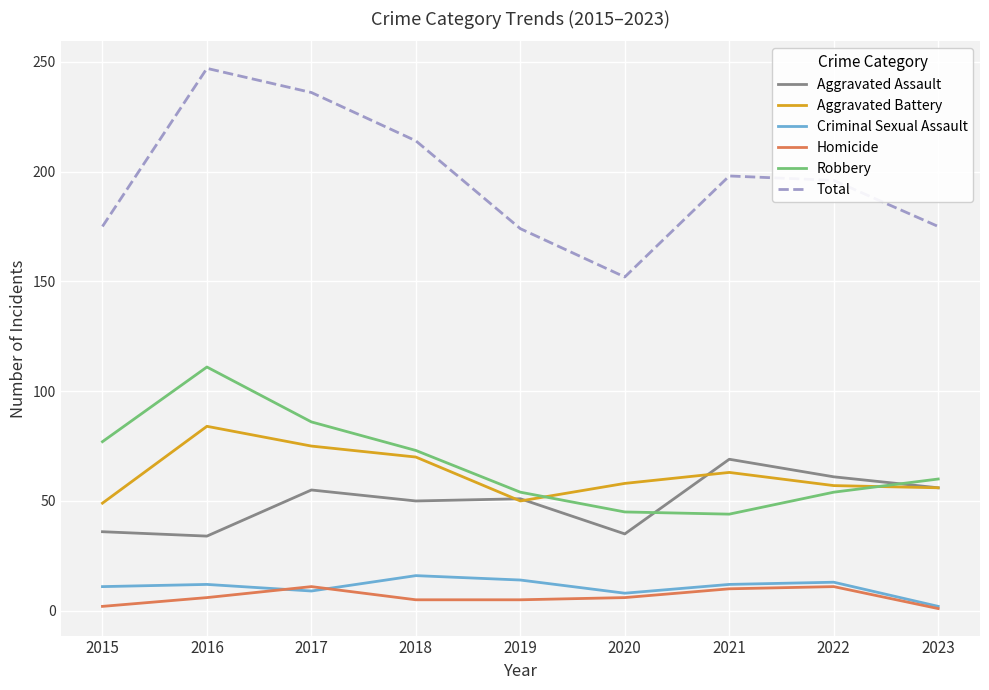

At which category does Total reach its first local valley?

2020